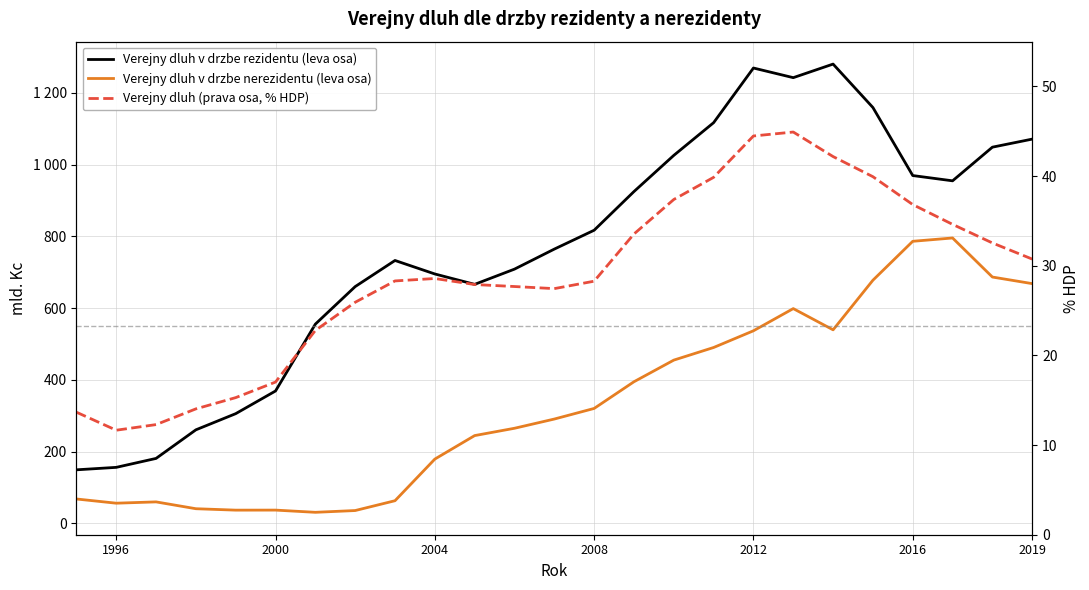

What is the average value of the Verejny dluh v drzbe nerezidentu (leva osa) series?

334.0